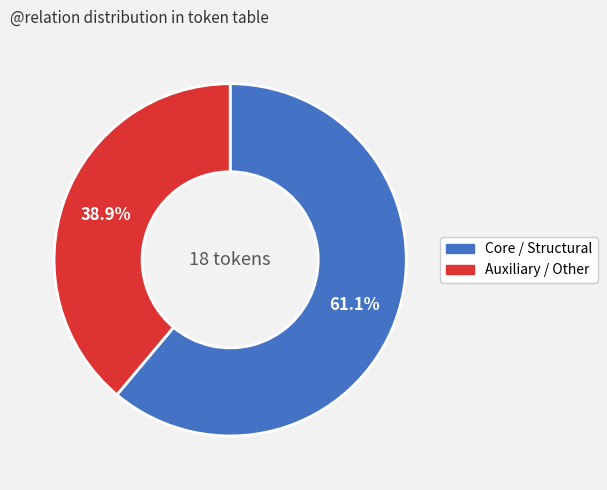

Is there any slice that represents more than half of the pie?

Yes